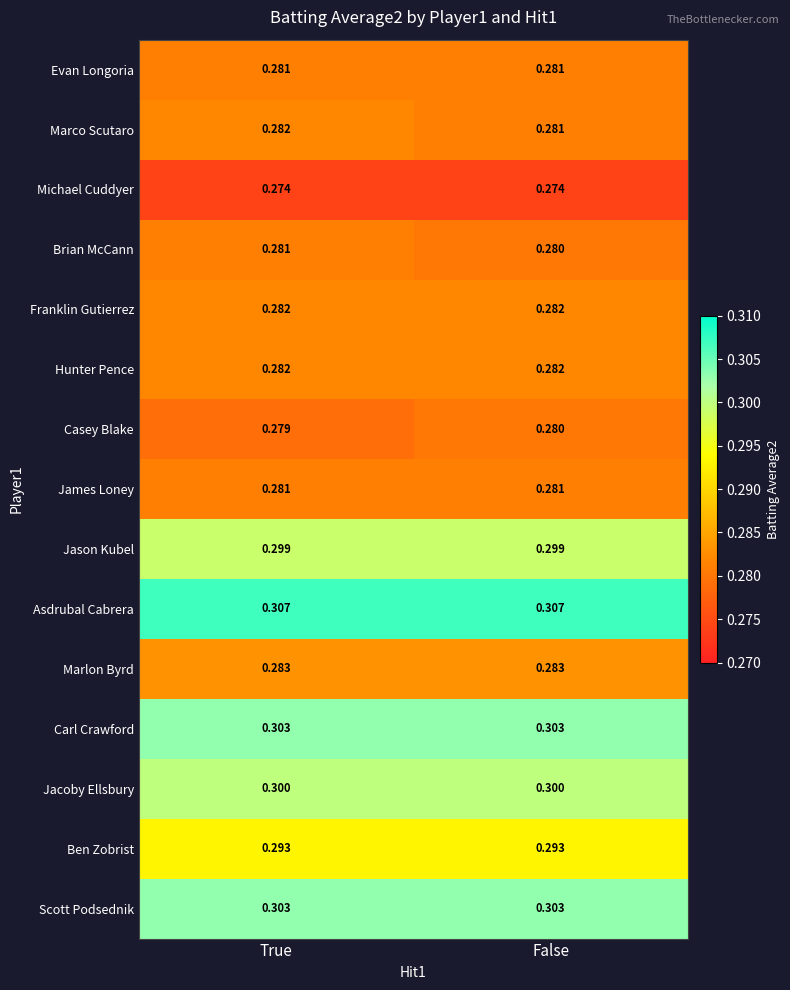

At which label is Marco Scutaro closest to 0?

False